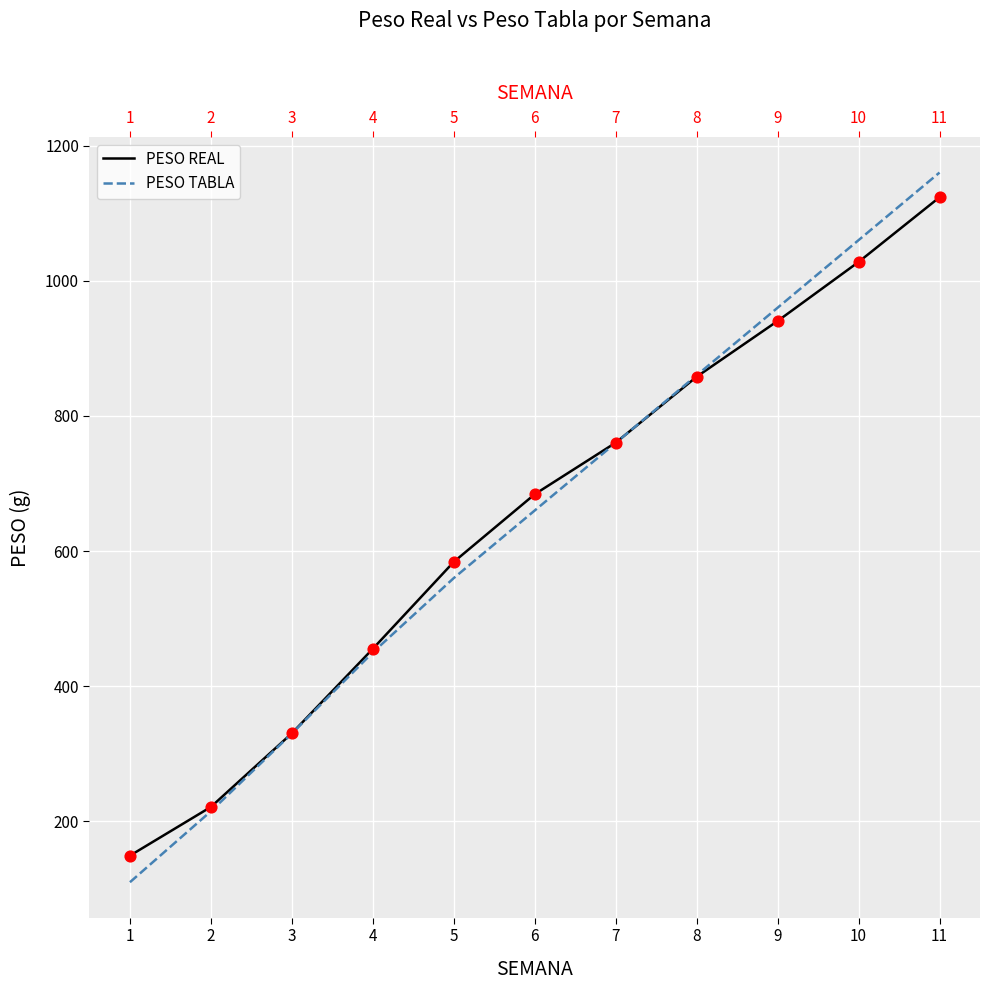

Which series contains the highest Y value?

PESO TABLA